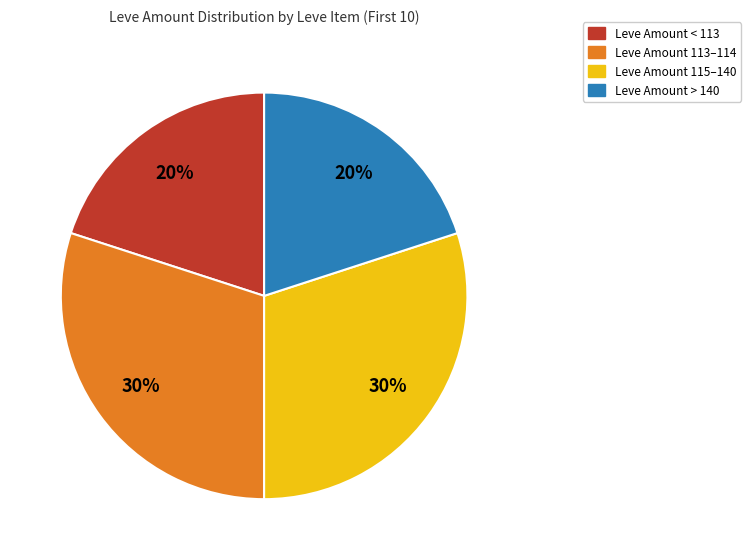

Is there a majority slice in this chart?

No